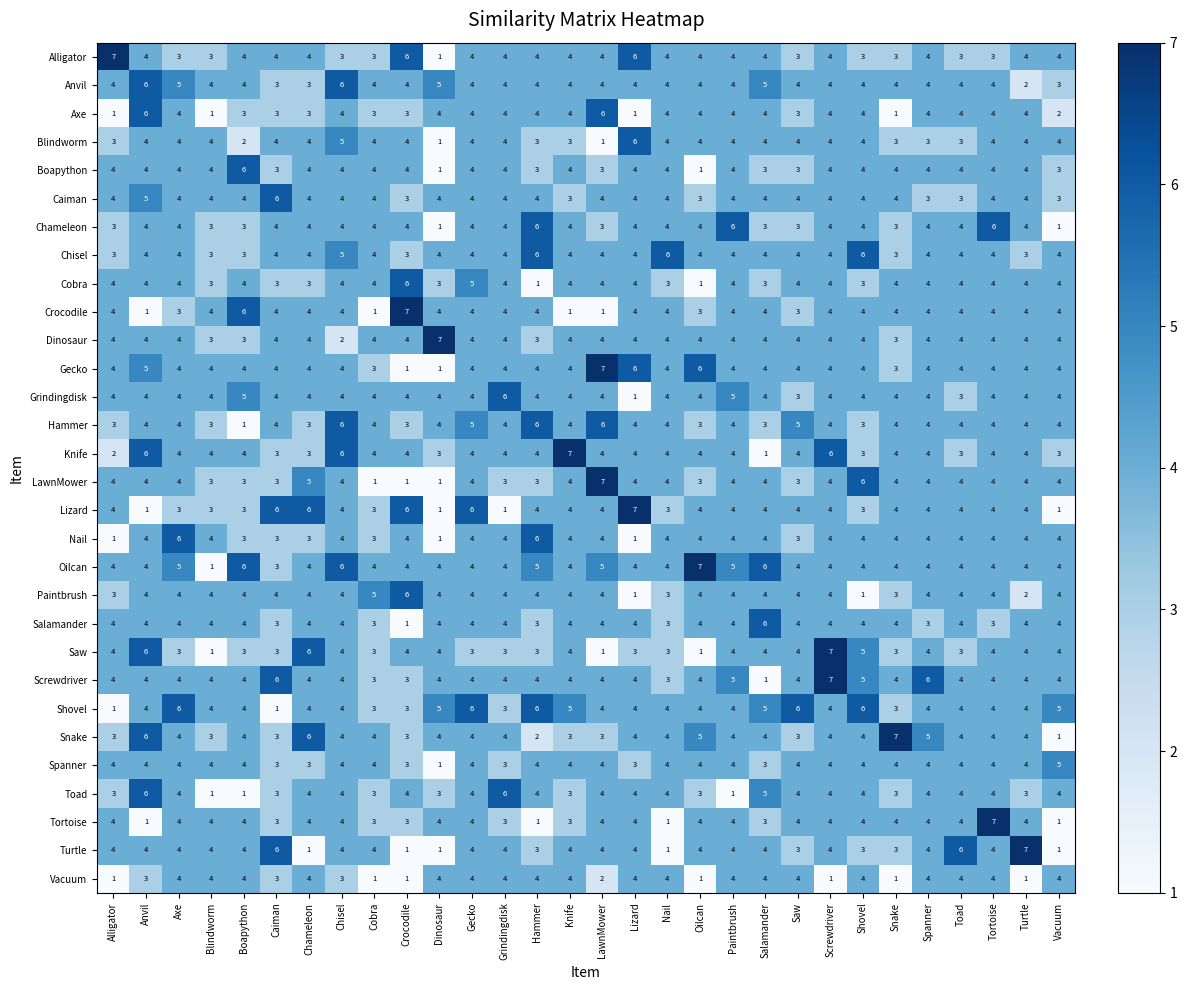

Read the Lizard value at Cobra.

3